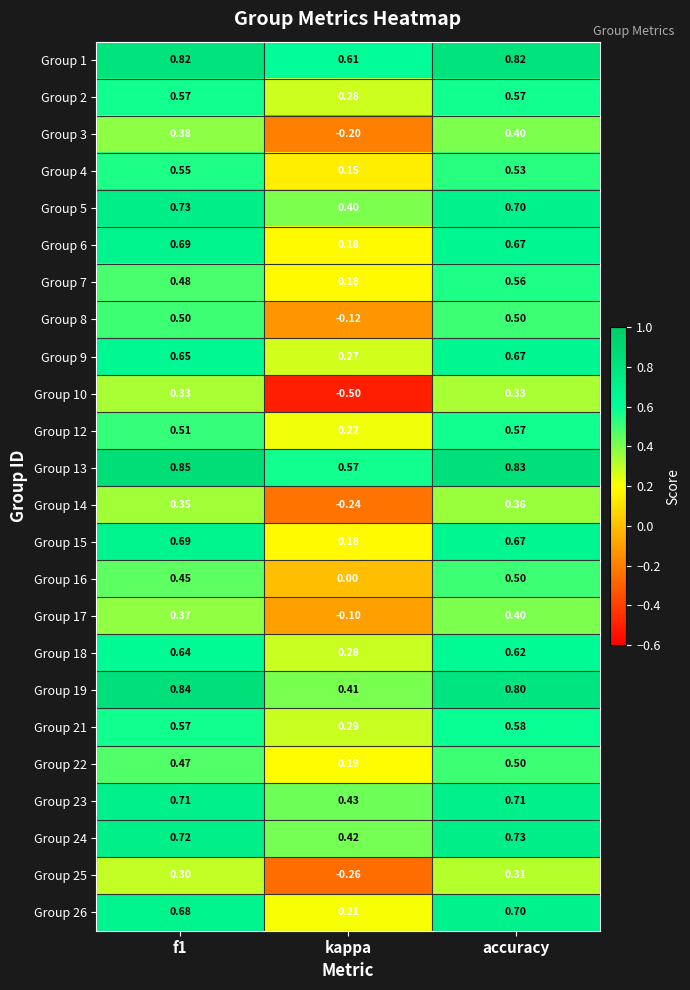

Which category has the highest value in the Group 14 series?

accuracy